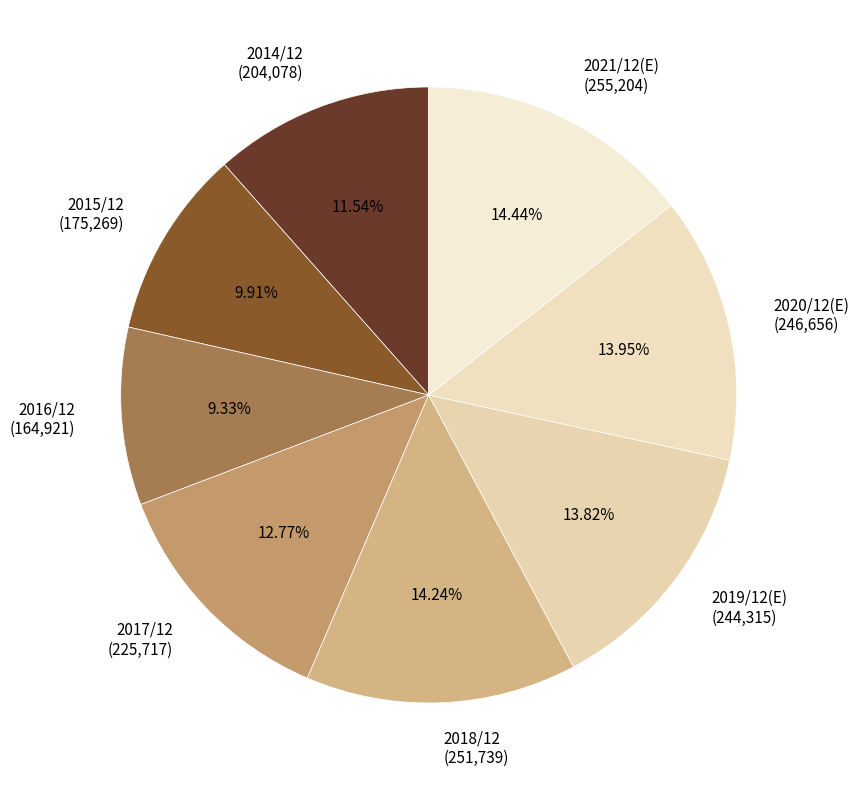

Do 2021/12(E) and 2017/12 together represent more than half of the pie?

No